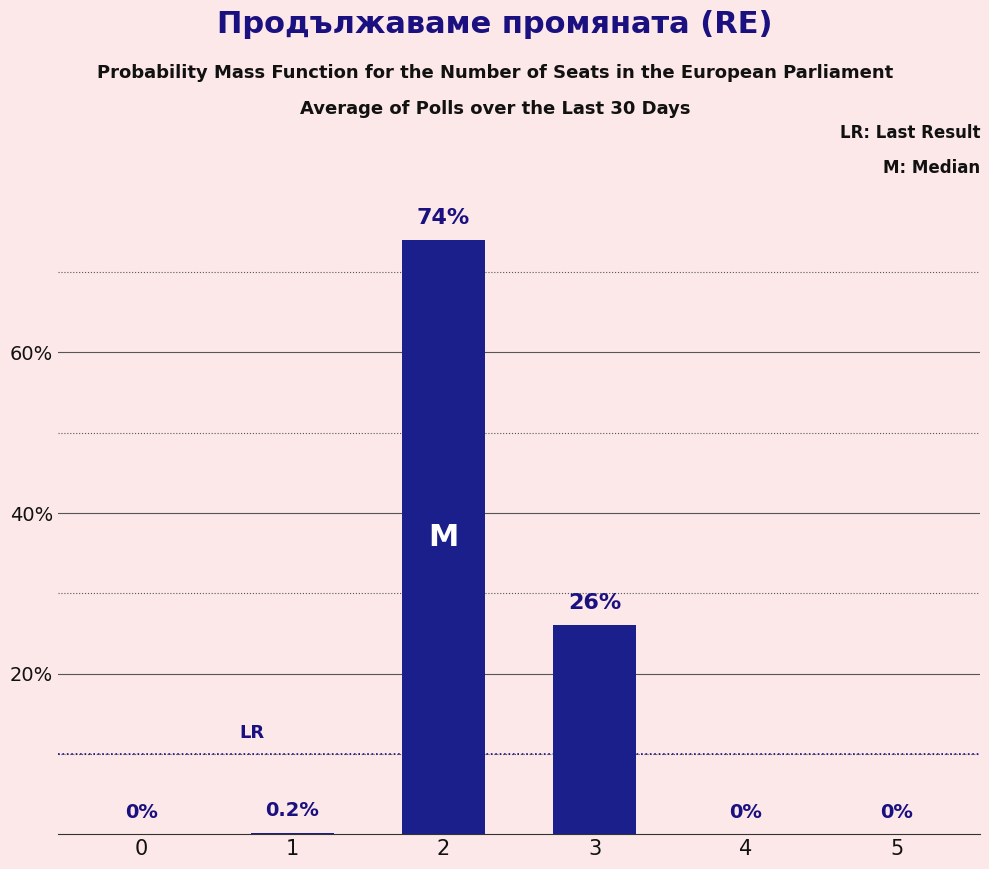

True or false: the data shows -23.9 at 0.

False